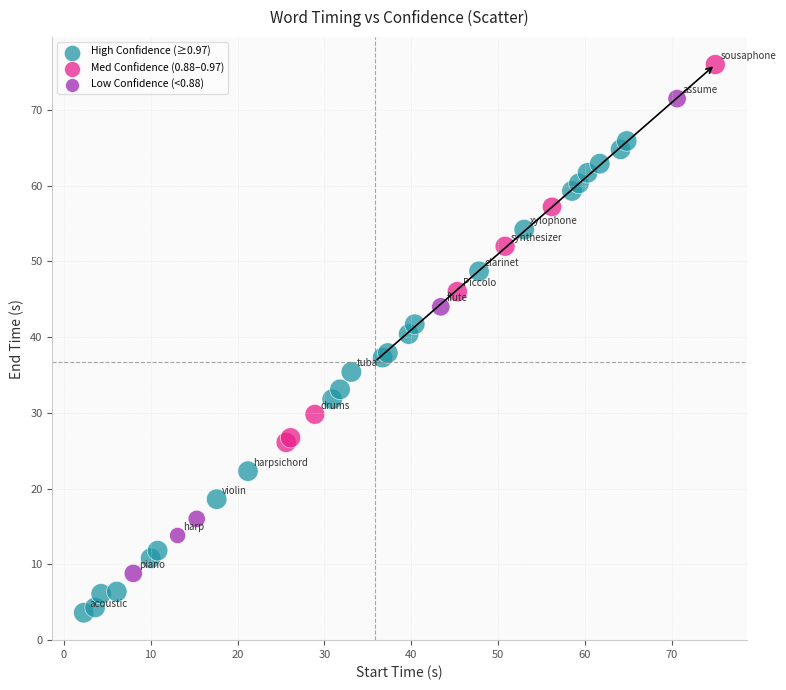

Which series contains the lowest Y value?

High Confidence (≥0.97)